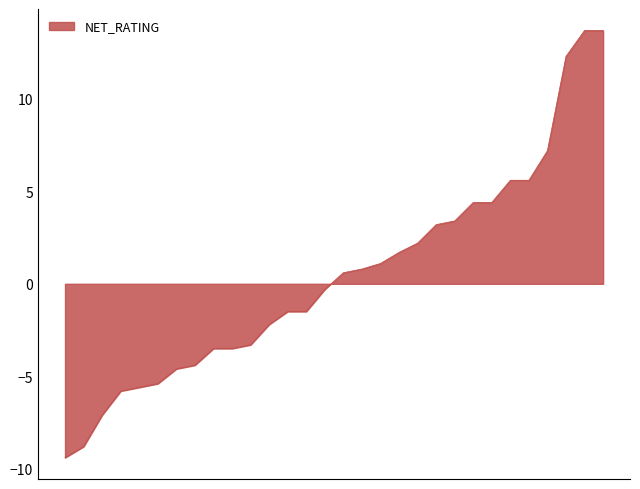

What is the maximum value shown in the chart?

13.7